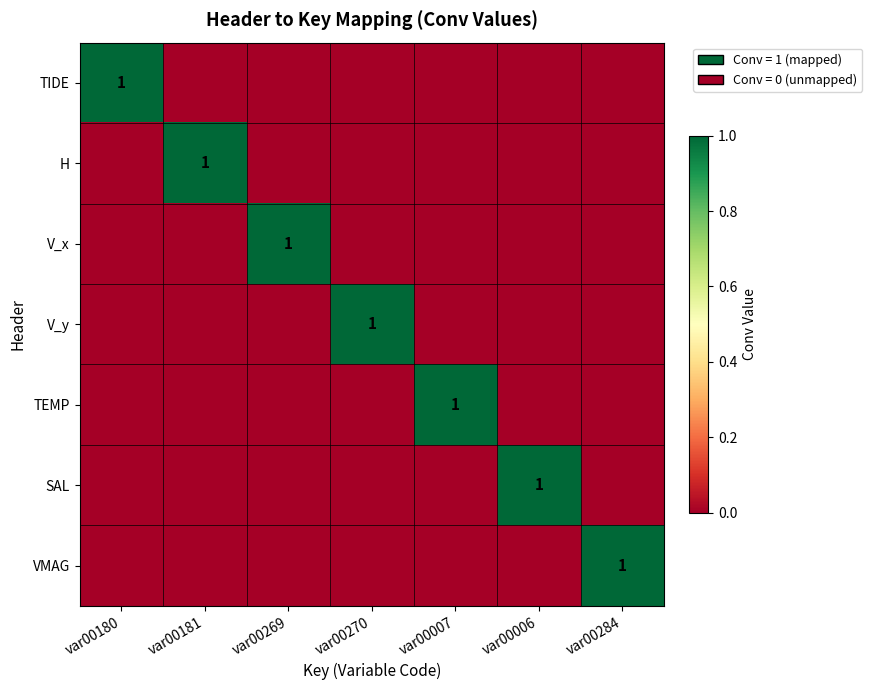

The V_y series shows 2 at var00270. True or false?

False